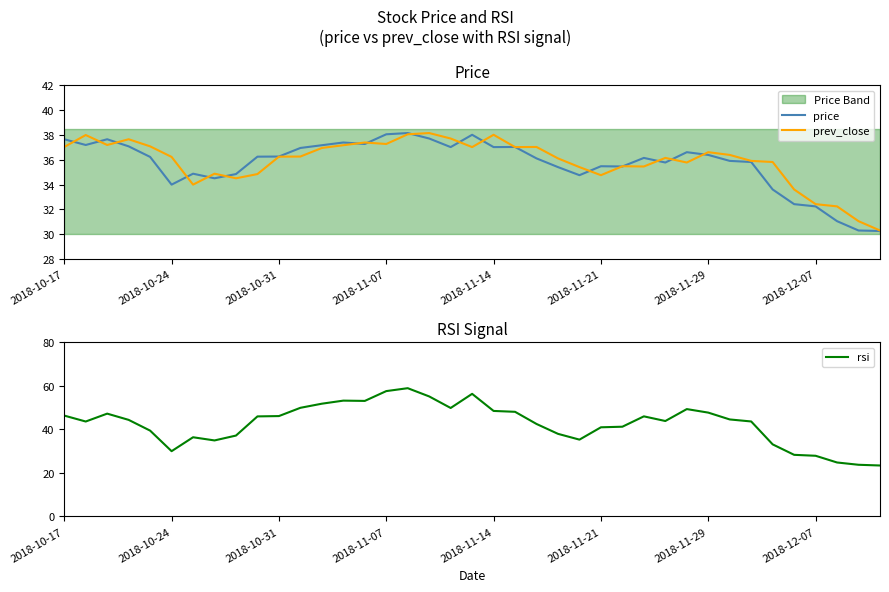

Is it true that rsi equals 86.4 at 2018-11-14?

False